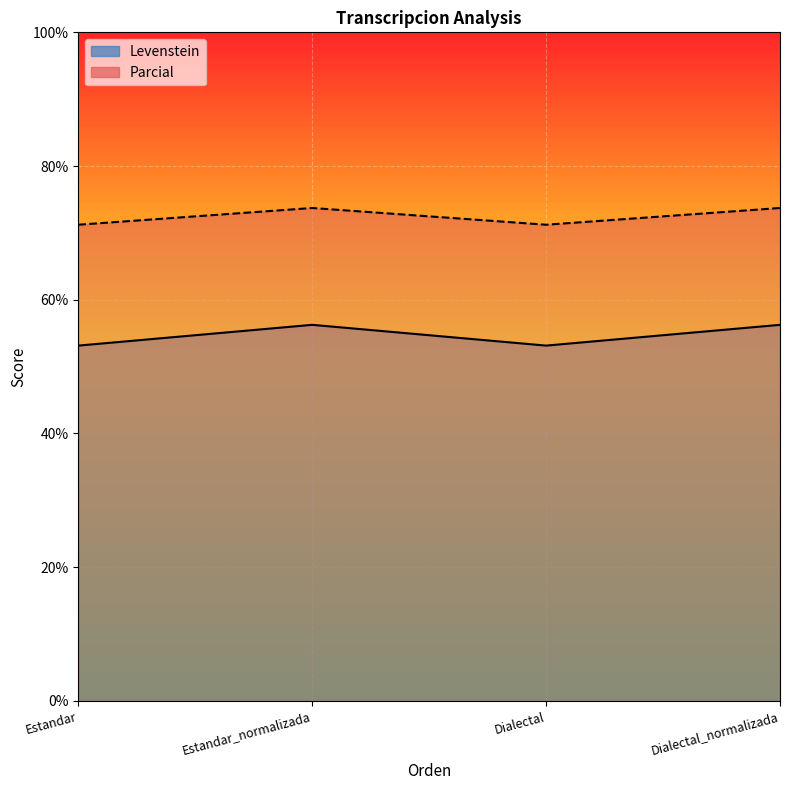

What is the lowest value of the Parcial series?

71.2